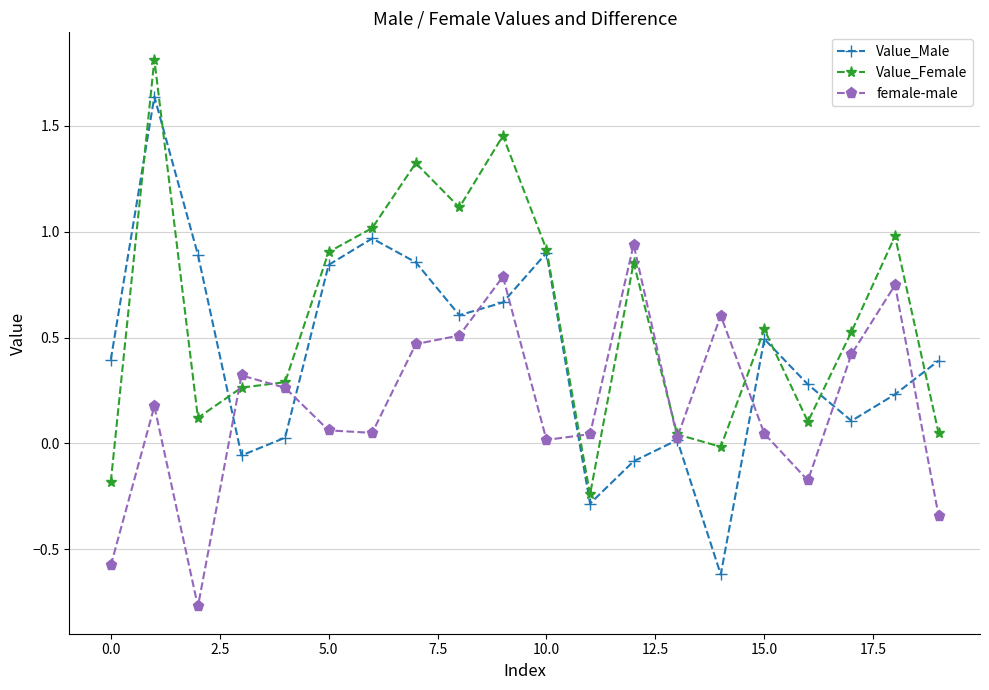

How many series are shown in this chart?

3